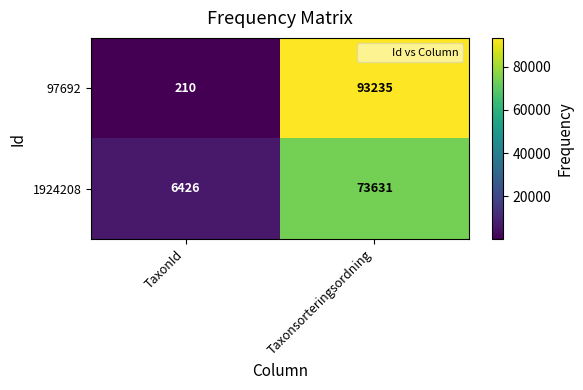

What is the sum of the 1924208 values at TaxonId and Taxonsorteringsordning?

80057